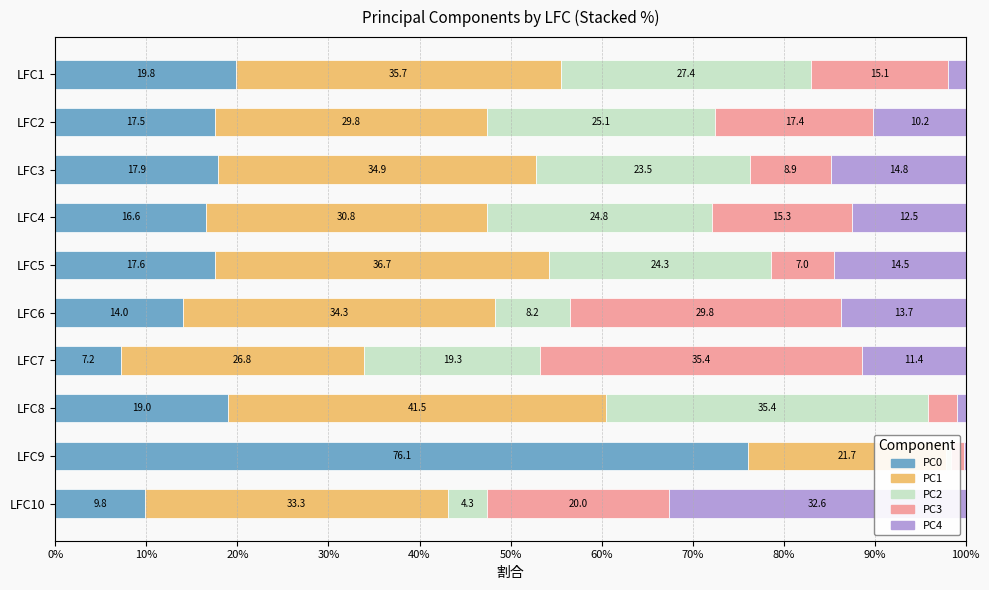

What is the total value across all series at LFC3?

100.0